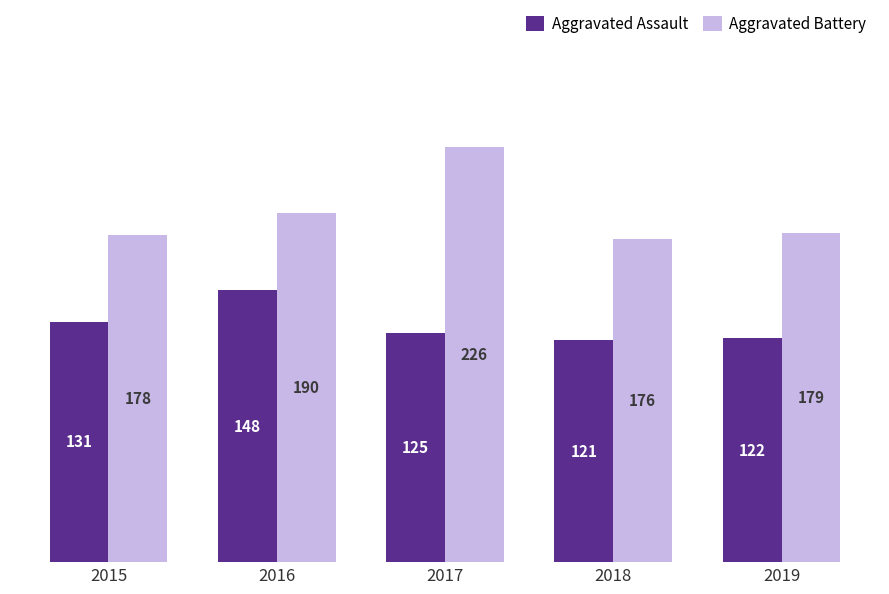

What is the average value of the Aggravated Assault series?

129